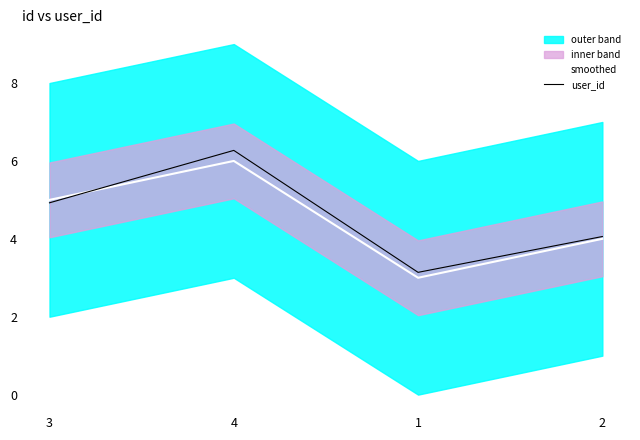

In user_id, how many points are higher than both neighbors (excluding endpoints)?

1